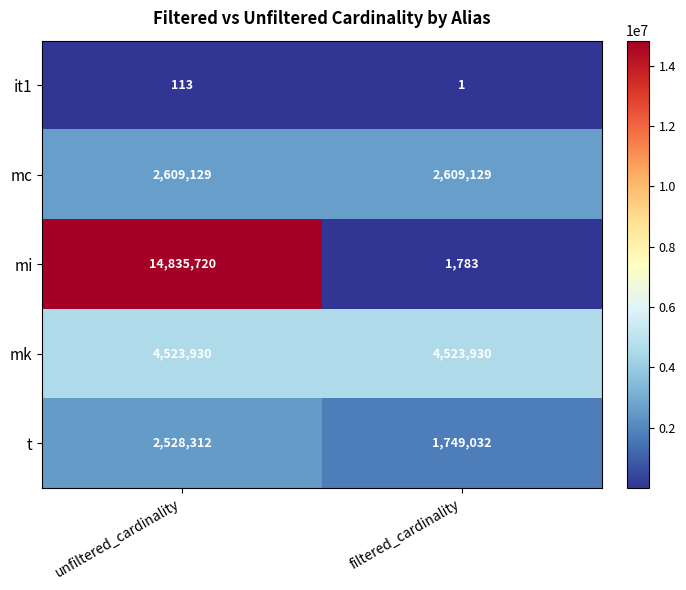

Which series has the largest total across all categories?

mi